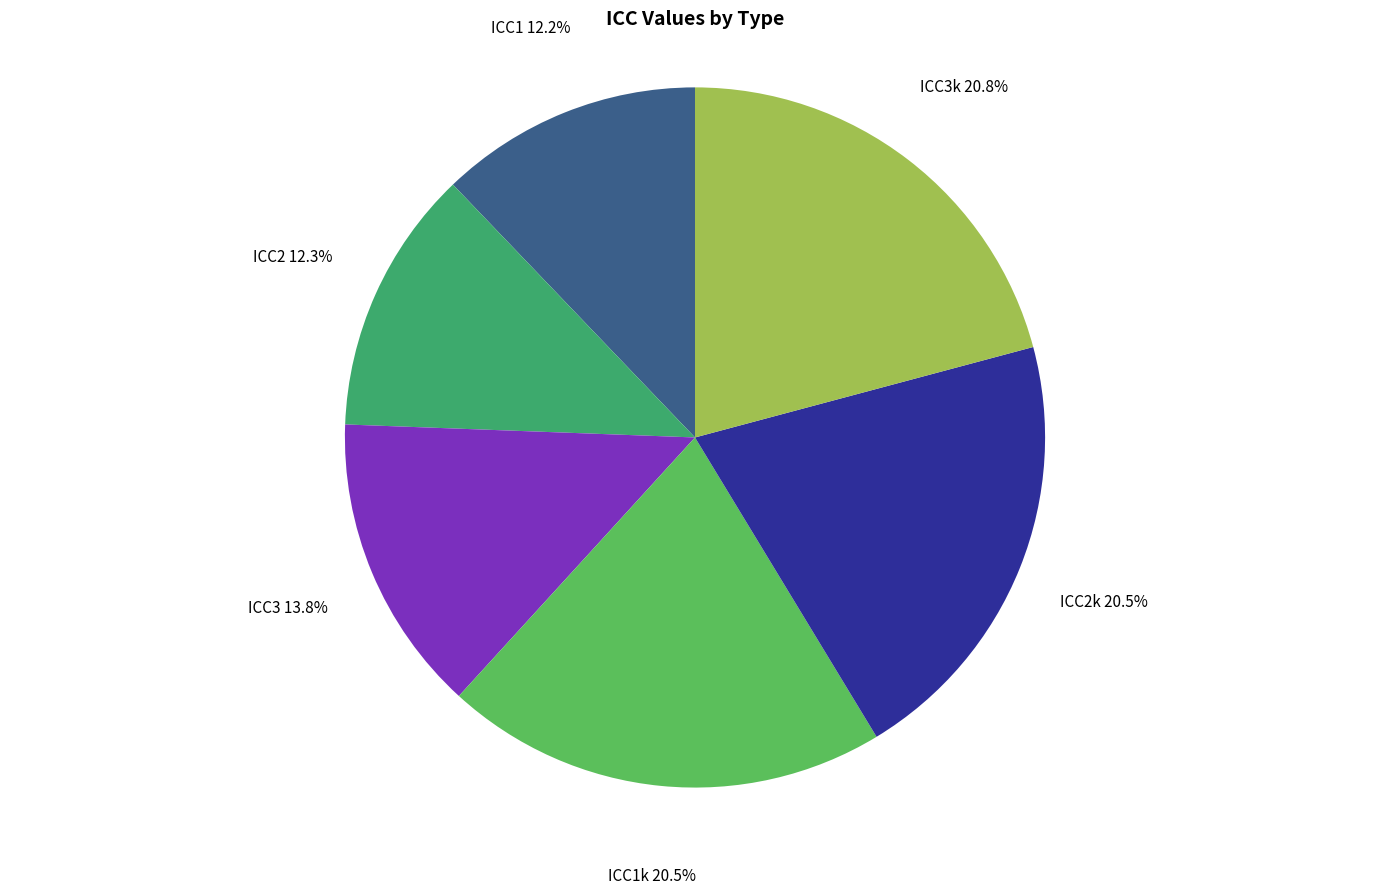

Is there any slice that represents more than half of the pie?

No